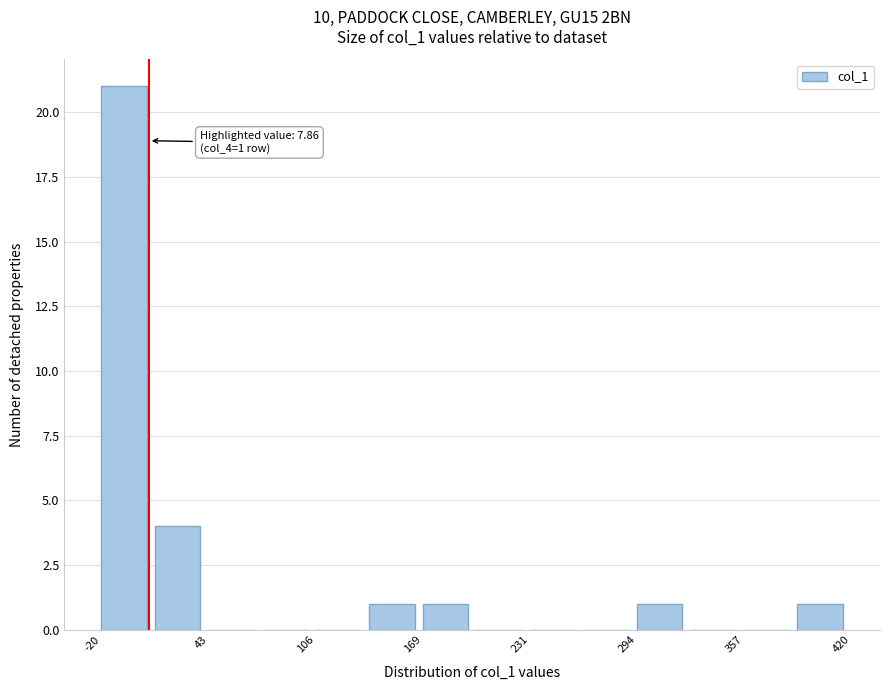

Around what value on the x-axis is the tallest bar? Give the approximate position of its centre, as read against the axis.

-10